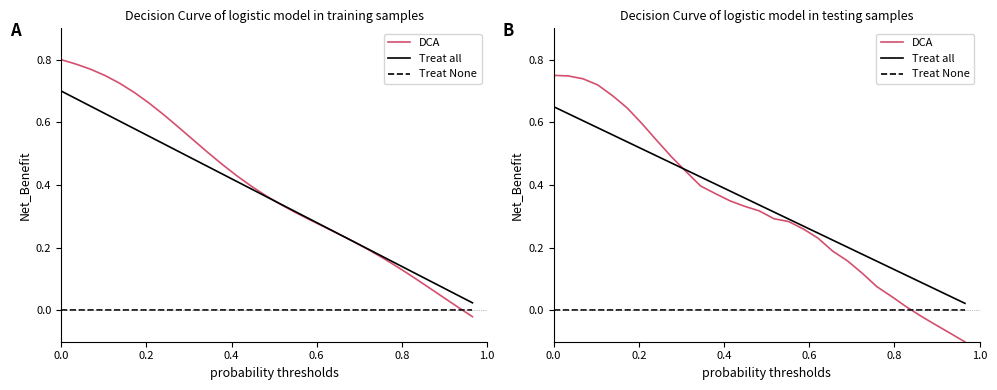

List the series in order of their peak value, highest first.

DCA, Treat all, Treat None